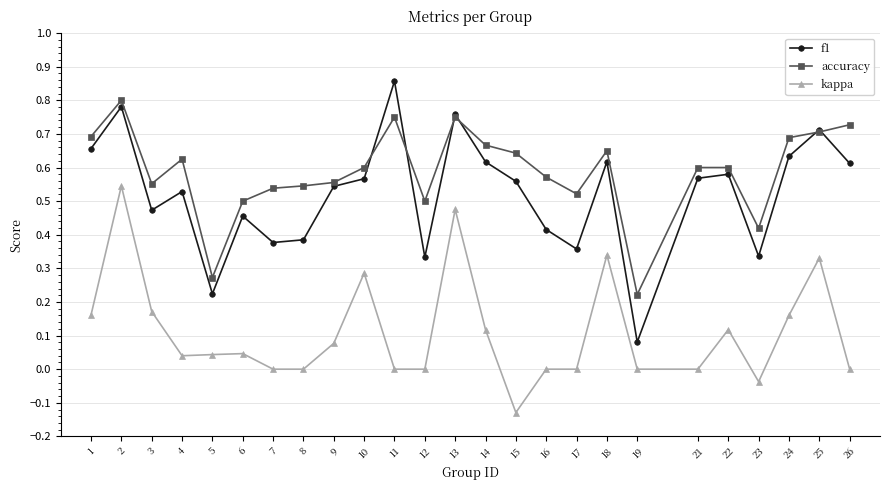

True or false: f1 and kappa cross at least once.

False